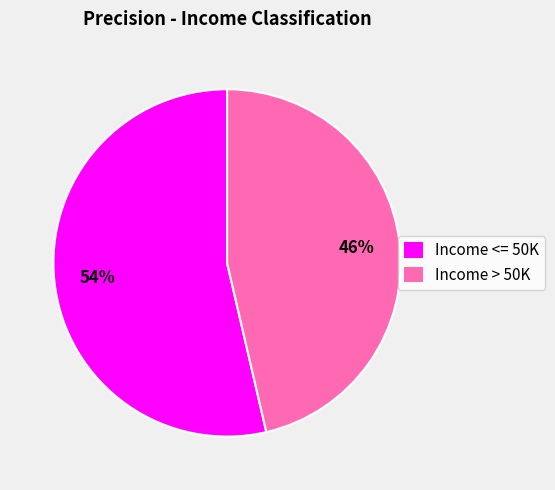

To the nearest percent, what percentage of the pie is Income > 50K?

46%